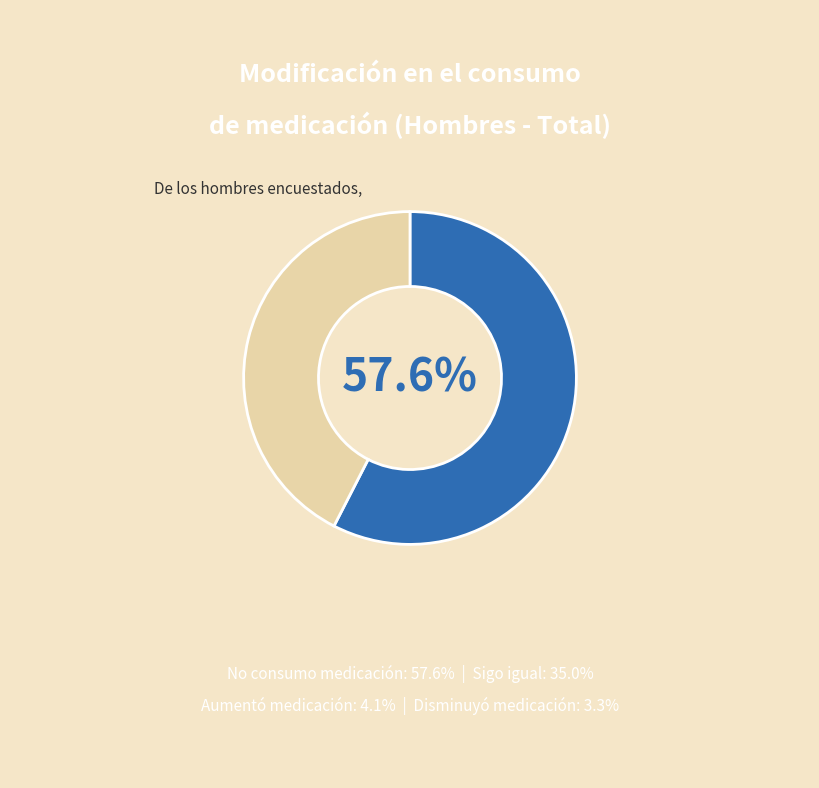

Is there a majority slice in this chart?

Yes